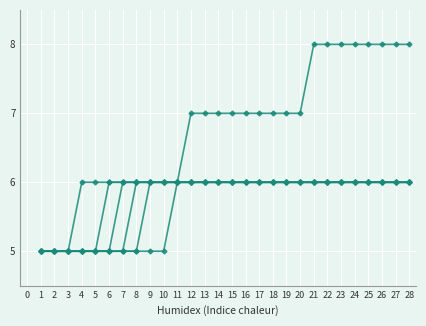

Does the chart display data point markers on the line(s)?

Yes